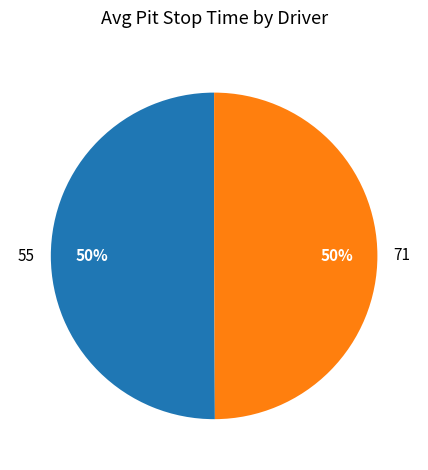

Is it true that 55 is 62% of the pie?

False